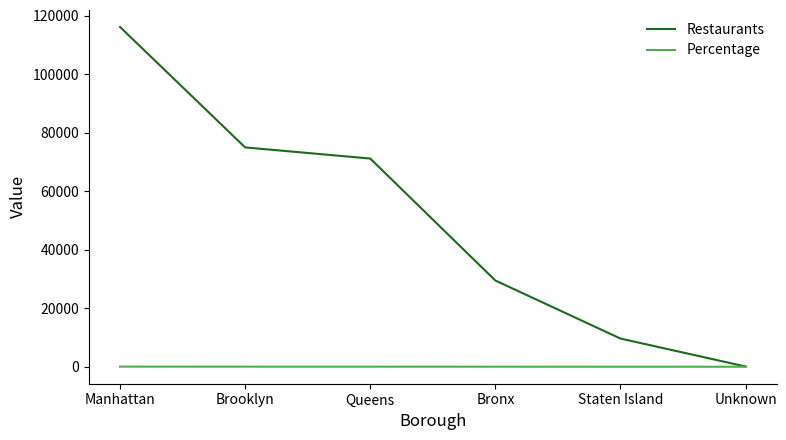

What is the greatest value displayed?

116240.0